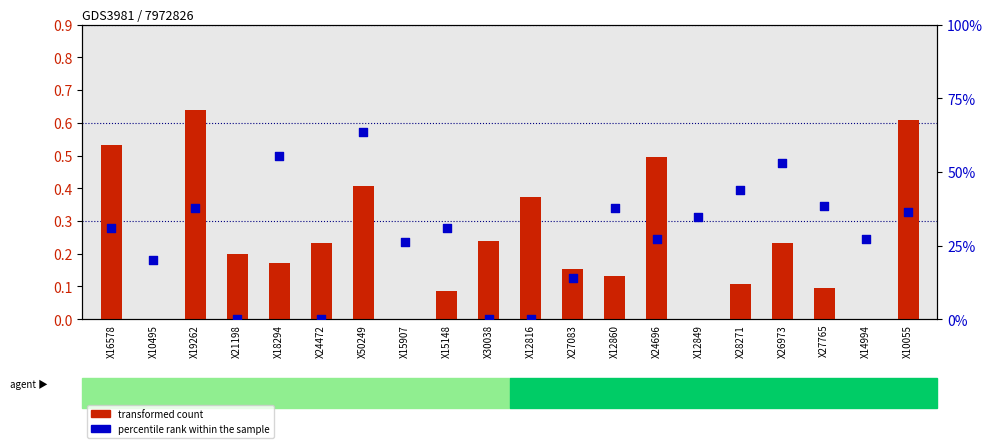

Which series has the largest total across all categories?

percentile rank within the sample